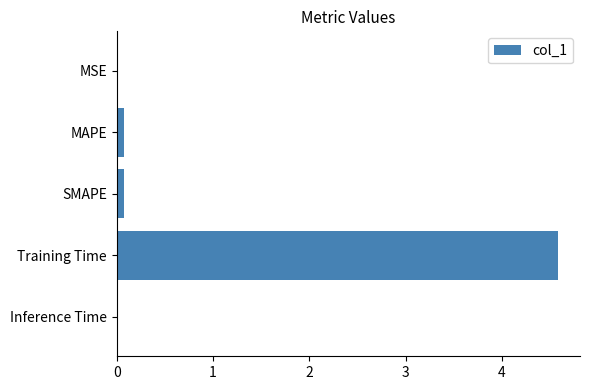

Which label corresponds to the largest value in the chart?

Training Time